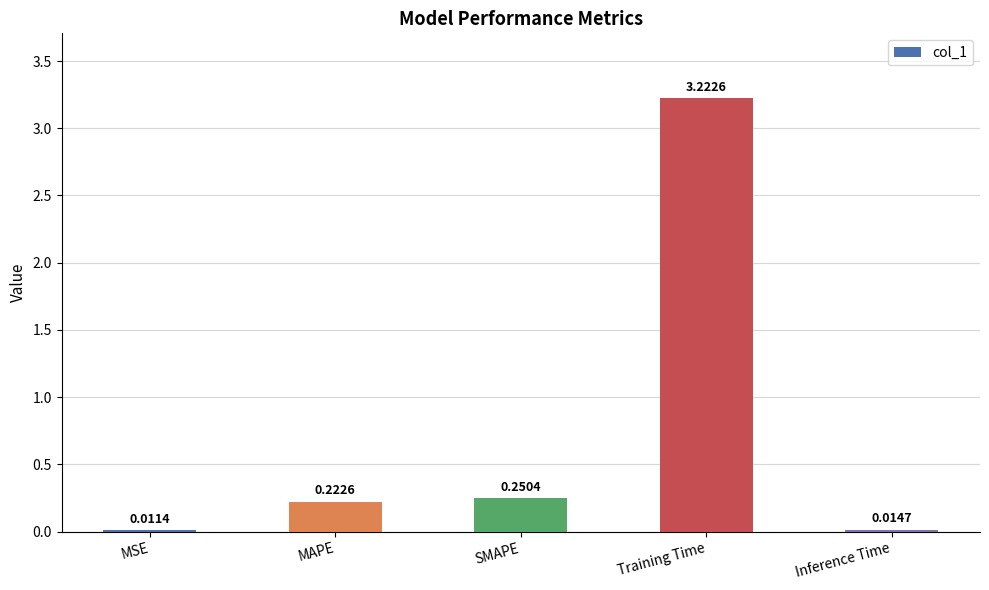

Where is the data nearest to the value 1?

SMAPE